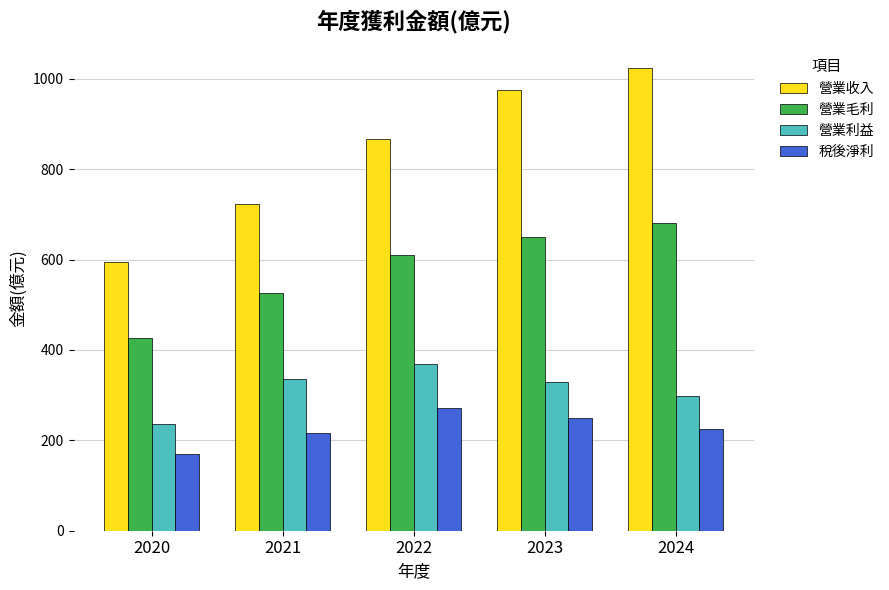

How many data points in 營業收入 are less than 866?

2